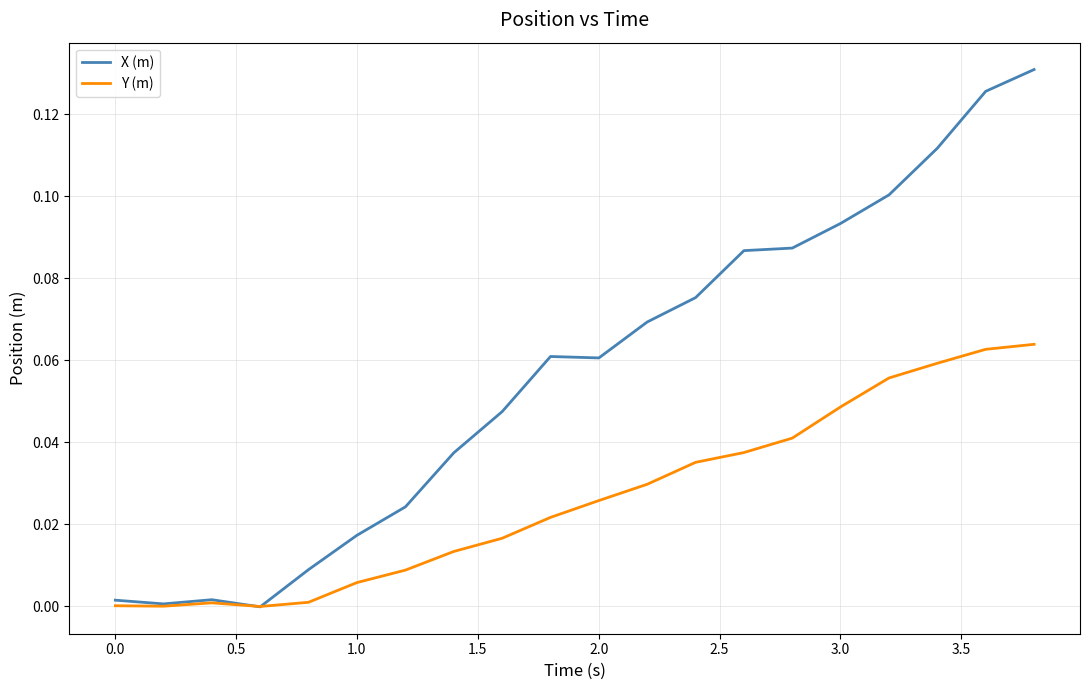

Which series has the largest range (max minus min)?

X (m)